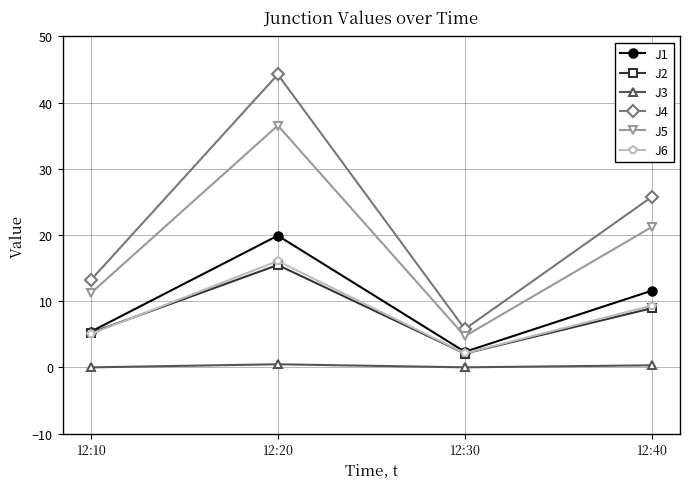

True or false: J4 has more than 1 points higher than both neighbors.

False